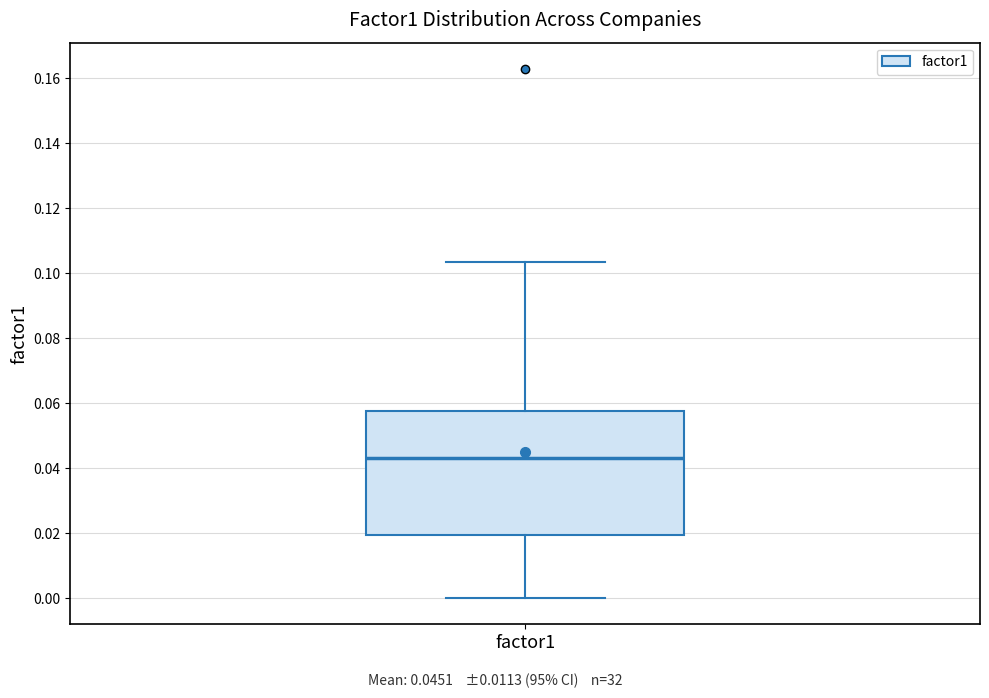

Read this box plot against the y-axis: the position of the median line, the range covered by the box, and the ends of both whiskers. The values are not printed on the chart, so give them approximately, as read against the axis.

median 0.044, box 0.020 to 0.058, whiskers 0.000 to 0.104